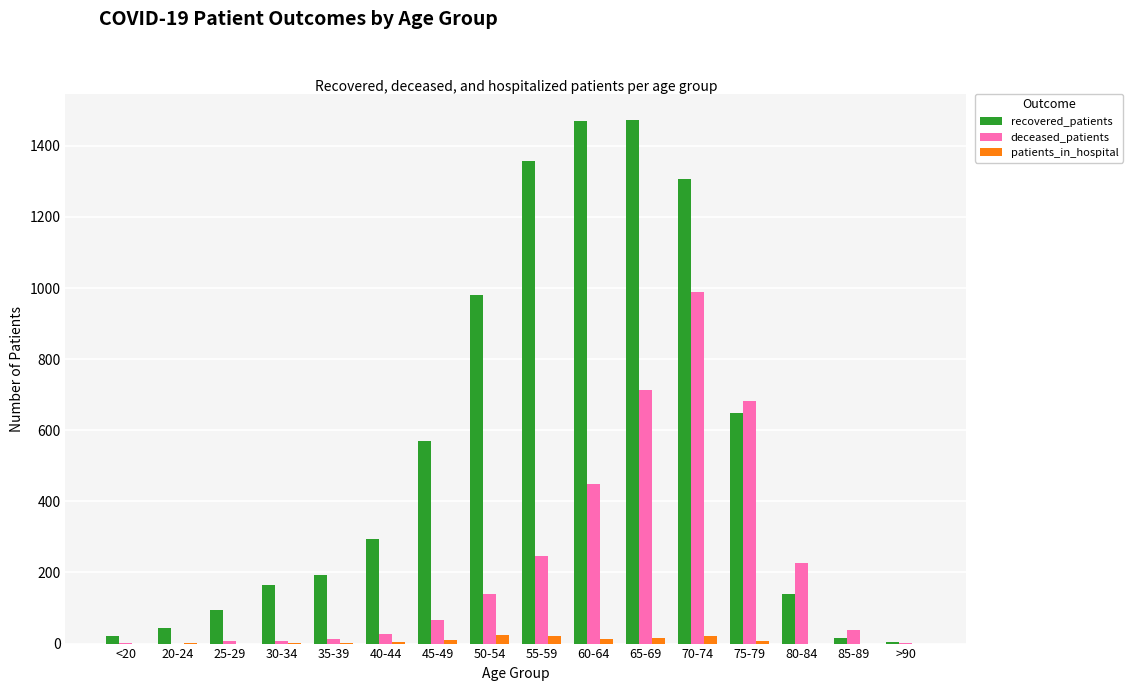

How many groups of bars are there?

16